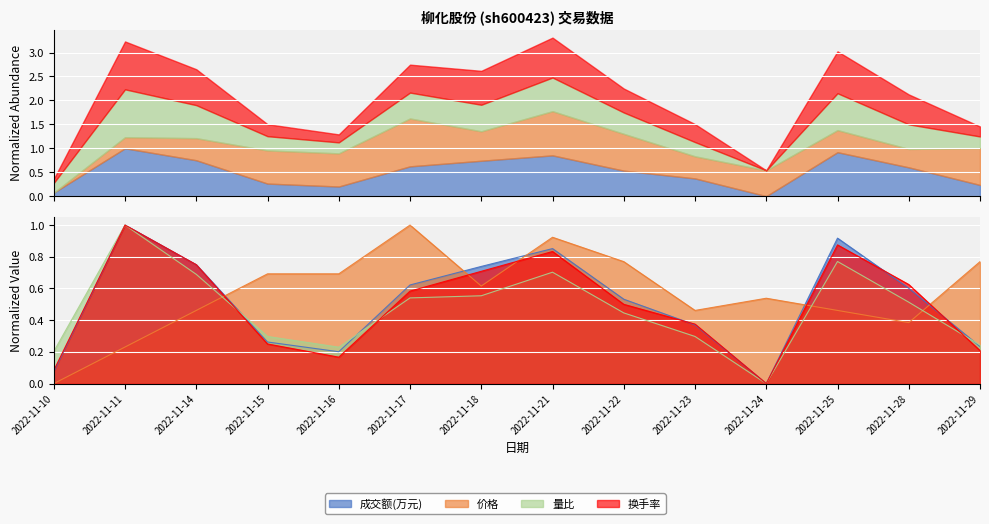

Reading right to left, extract all data points from this chart.

成交额(万元): 2022-11-29=0.2	2022-11-28=0.6	2022-11-25=0.9	2022-11-24=0.0	2022-11-23=0.4	2022-11-22=0.5	2022-11-21=0.9	2022-11-18=0.7	2022-11-17=0.6	2022-11-16=0.2	2022-11-15=0.3	2022-11-14=0.7	2022-11-11=1.0	2022-11-10=0.1
价格: 2022-11-29=0.8	2022-11-28=0.4	2022-11-25=0.5	2022-11-24=0.5	2022-11-23=0.5	2022-11-22=0.8	2022-11-21=0.9	2022-11-18=0.6	2022-11-17=1.0	2022-11-16=0.7	2022-11-15=0.7	2022-11-14=0.5	2022-11-11=0.2	2022-11-10=0.0
量比: 2022-11-29=0.2	2022-11-28=0.5	2022-11-25=0.8	2022-11-24=0.0	2022-11-23=0.3	2022-11-22=0.4	2022-11-21=0.7	2022-11-18=0.6	2022-11-17=0.5	2022-11-16=0.2	2022-11-15=0.3	2022-11-14=0.7	2022-11-11=1.0	2022-11-10=0.2
换手率: 2022-11-29=0.2	2022-11-28=0.6	2022-11-25=0.9	2022-11-24=0.0	2022-11-23=0.4	2022-11-22=0.5	2022-11-21=0.8	2022-11-18=0.7	2022-11-17=0.6	2022-11-16=0.2	2022-11-15=0.2	2022-11-14=0.7	2022-11-11=1.0	2022-11-10=0.1